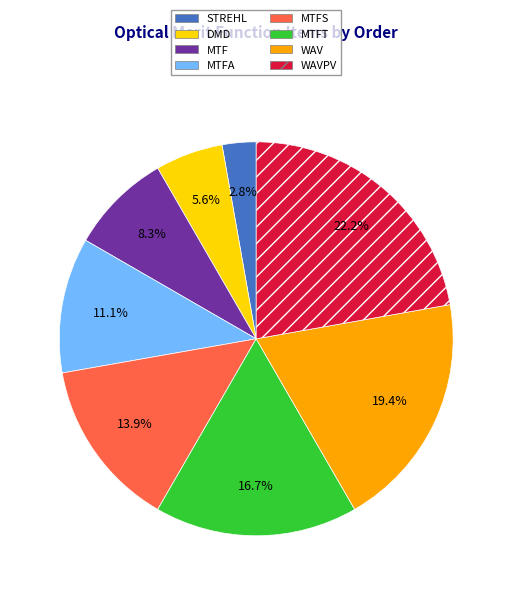

Is there any slice that represents more than half of the pie?

No